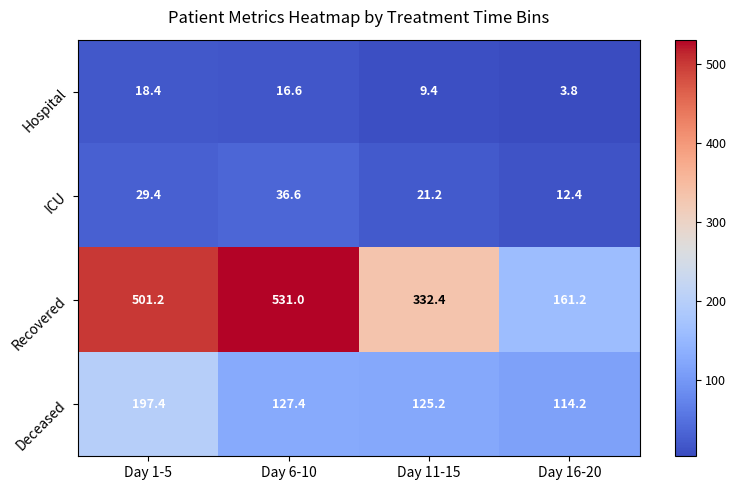

Which category has the lowest value in the ICU series?

Day 16-20